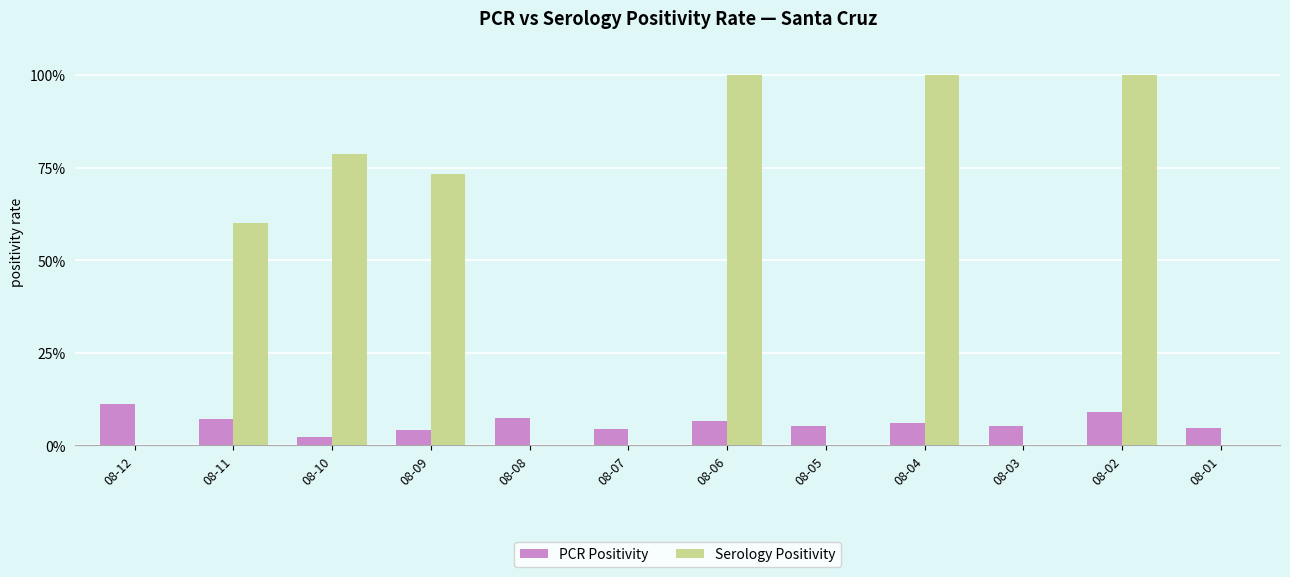

Does the chart contain stacked bars?

No